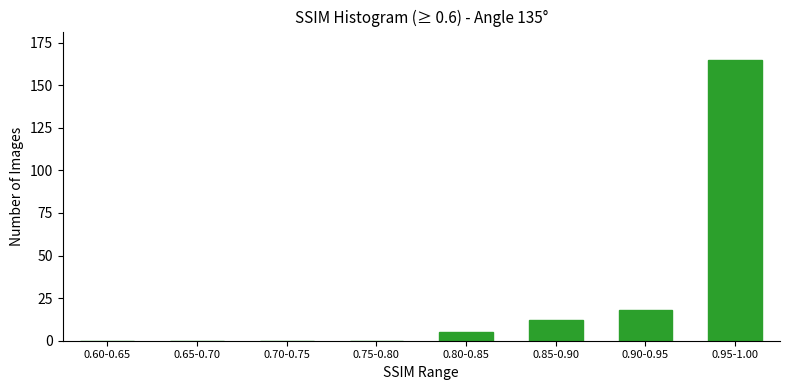

Reading left to right, what are all the values shown in this chart?

0.60-0.65=0	0.65-0.70=0	0.70-0.75=0	0.75-0.80=0	0.80-0.85=5	0.85-0.90=12	0.90-0.95=18	0.95-1.00=165